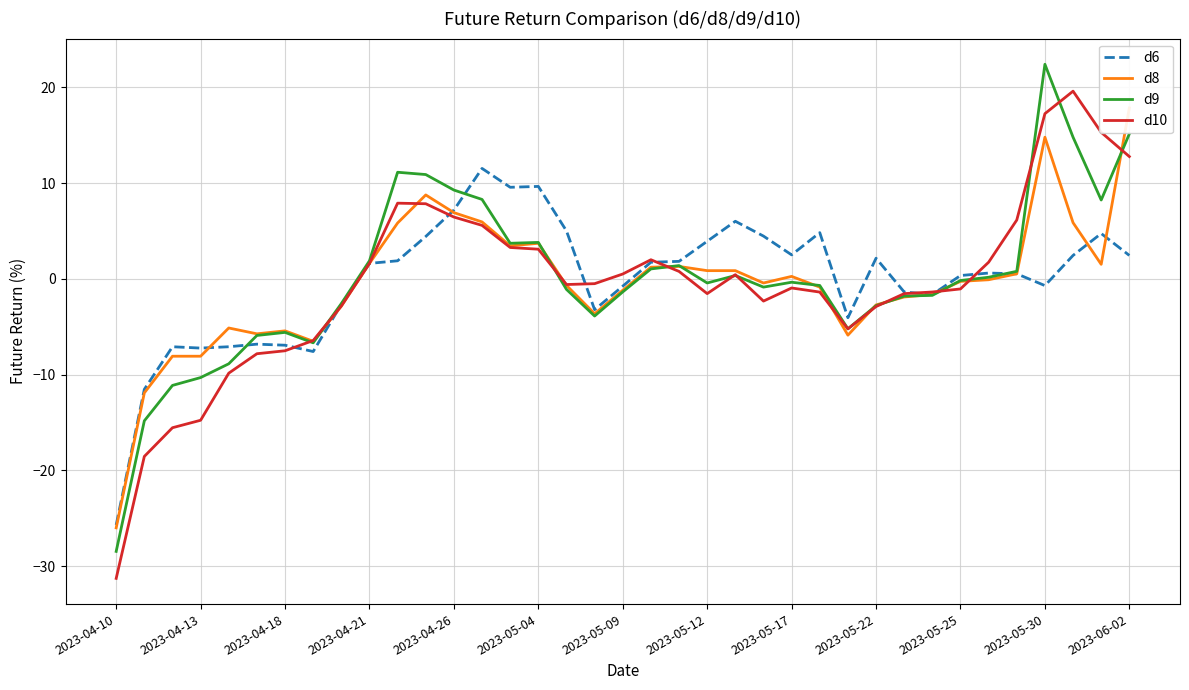

What is the lowest value of the d6 series?

-25.7